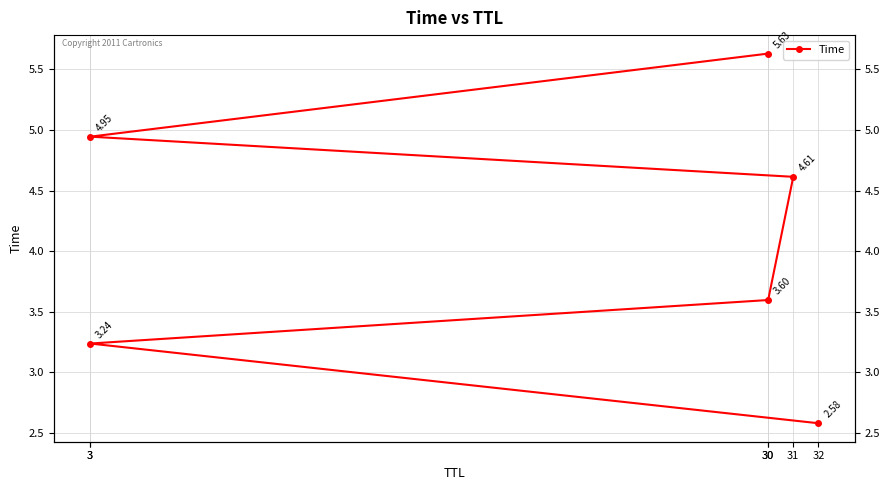

What is the change in value from 32 to 30?

+1.0